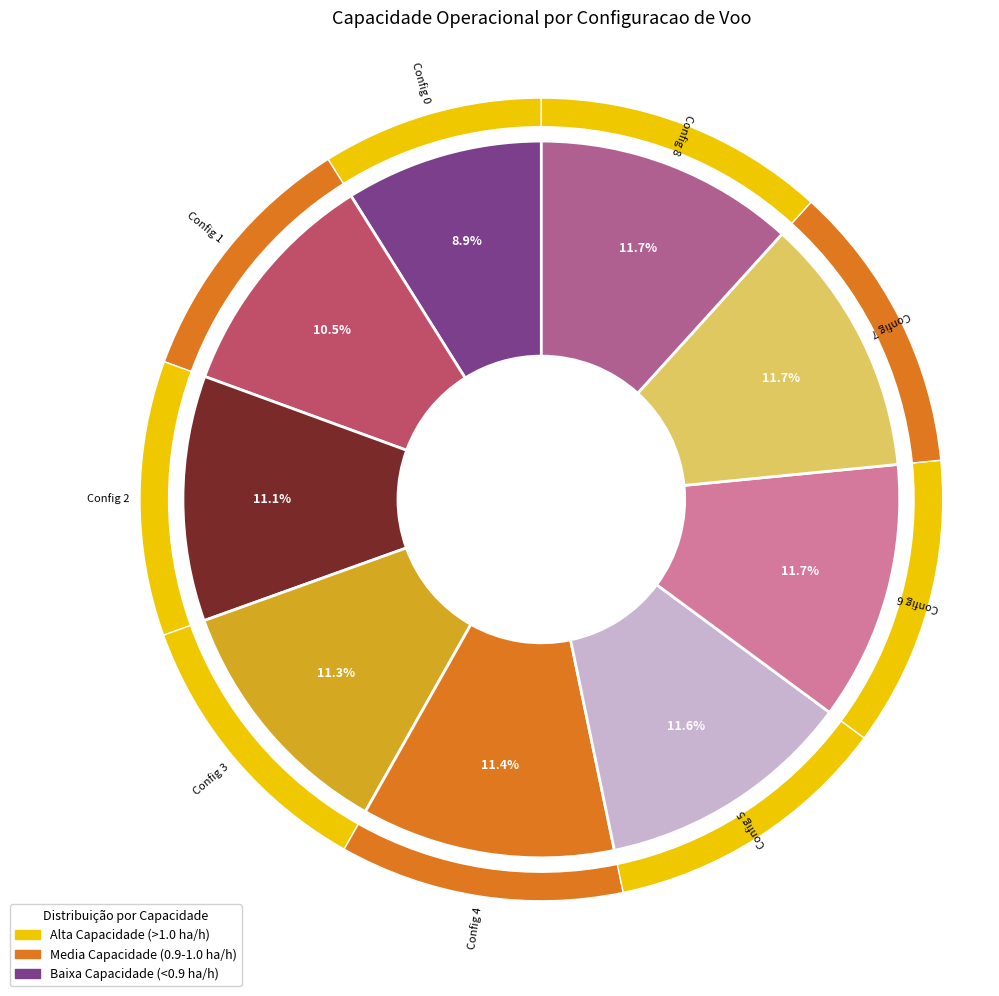

The 7 slice represents 21% of the pie. True or false?

False